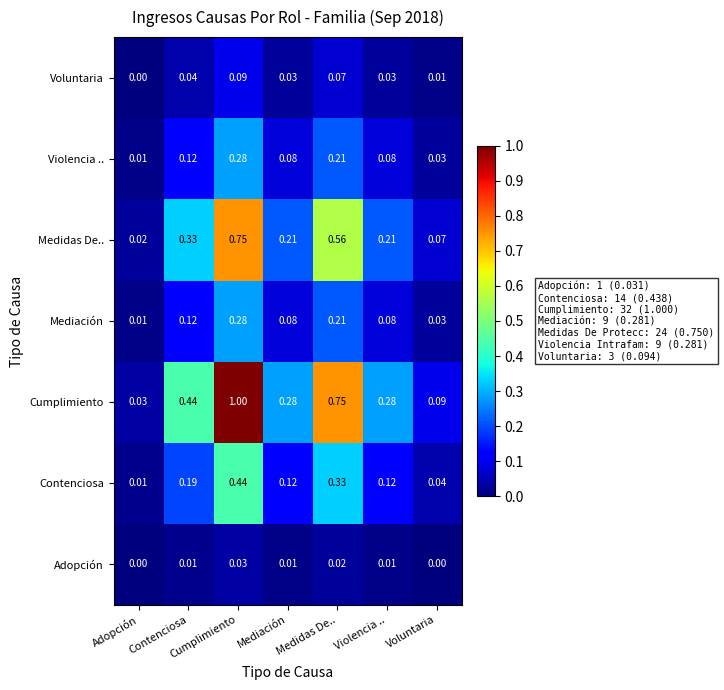

At which label does Cumplimiento reach its minimum?

Adopción